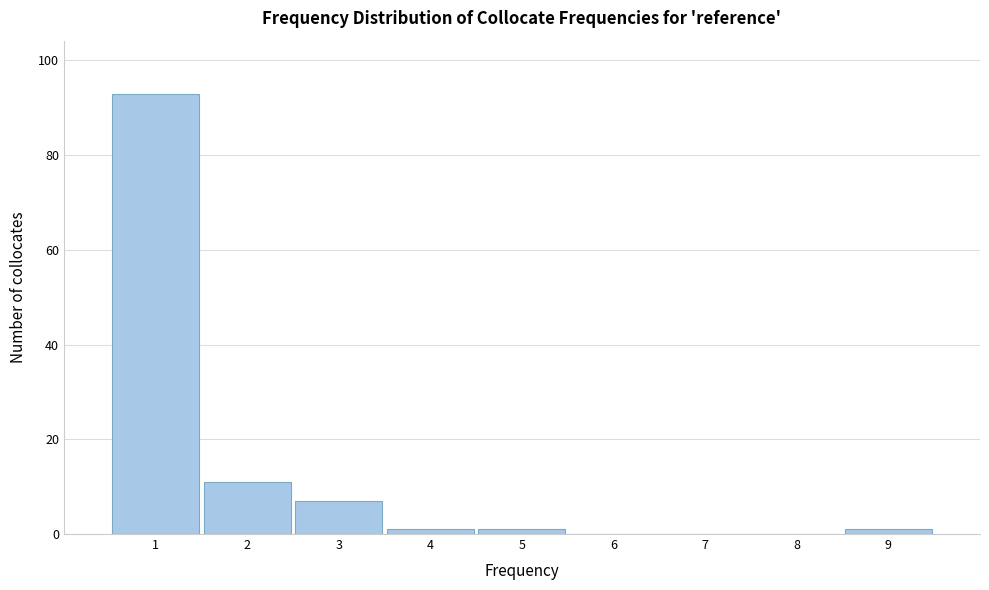

Reading left to right, transcribe this chart: for each bar, give the range it covers on the x-axis and its height. The values are not printed on the chart, so give them approximately, as read against the axis.

0.5 to 1.5: 94
1.5 to 2.5: 12
2.5 to 3.5: 8
3.5 to 4.5: under 2
4.5 to 5.5: under 2
5.5 to 6.5: 0
6.5 to 7.5: 0
7.5 to 8.5: 0
8.5 to 9.5: under 2